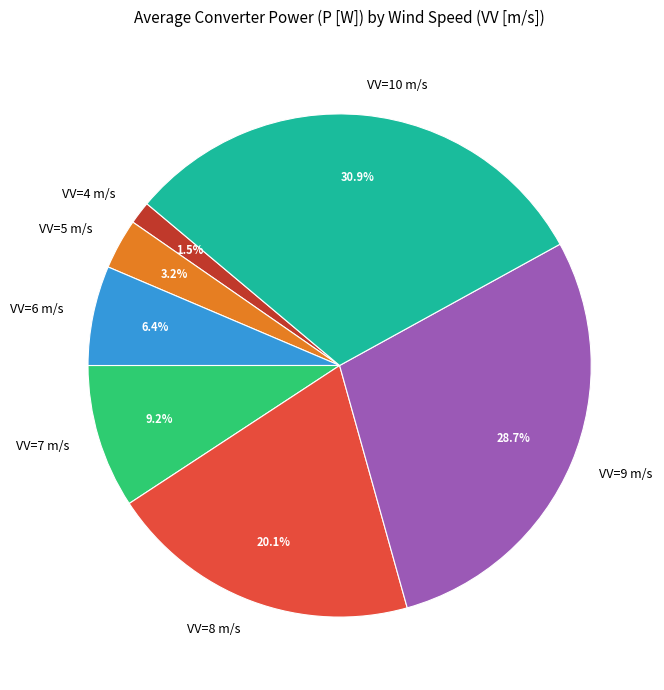

To the nearest percent, what is the difference between the largest and smallest slice percentages?

29%